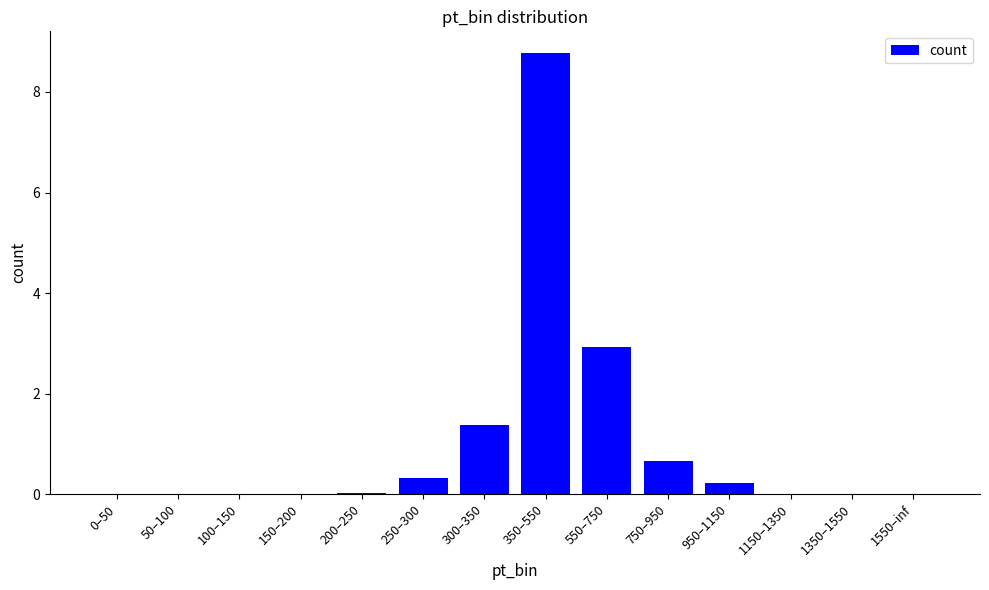

How many series are shown in this chart?

1